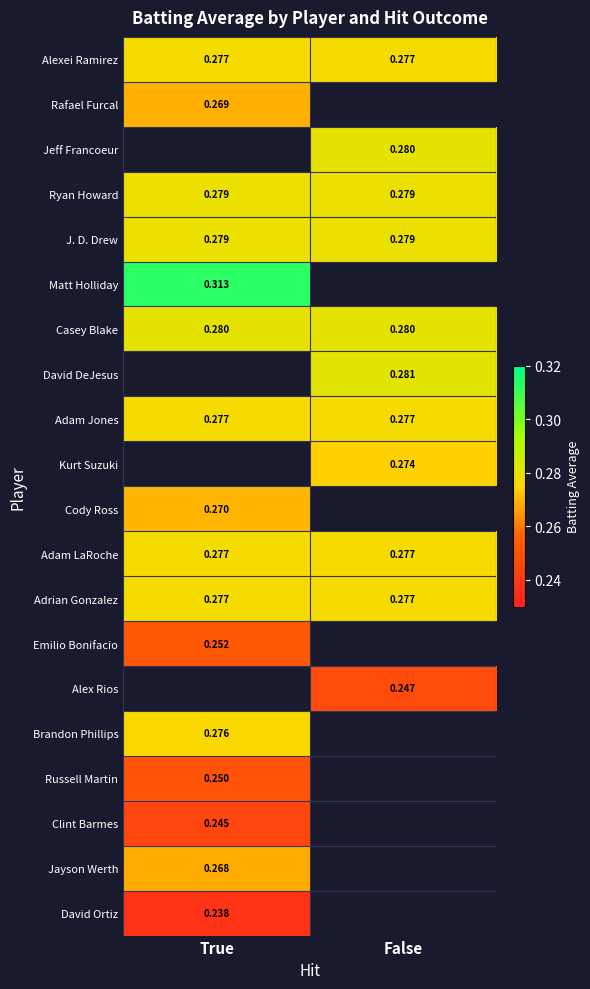

Is the value of Brandon Phillips at True greater than the value of Jayson Werth at True?

Yes